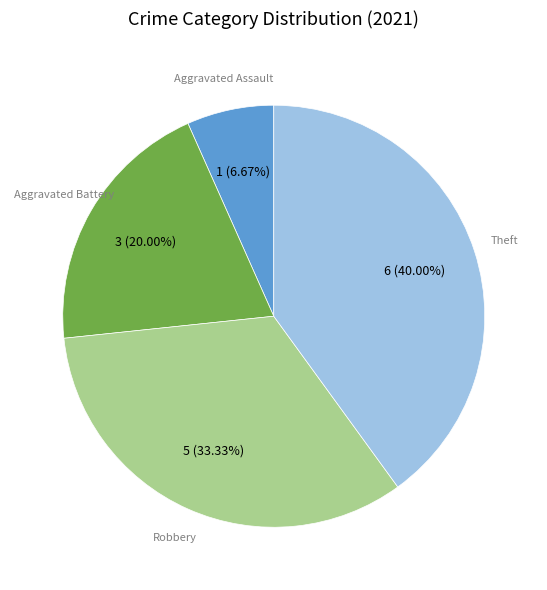

Combined, do Robbery and Aggravated Assault account for over 50%?

No